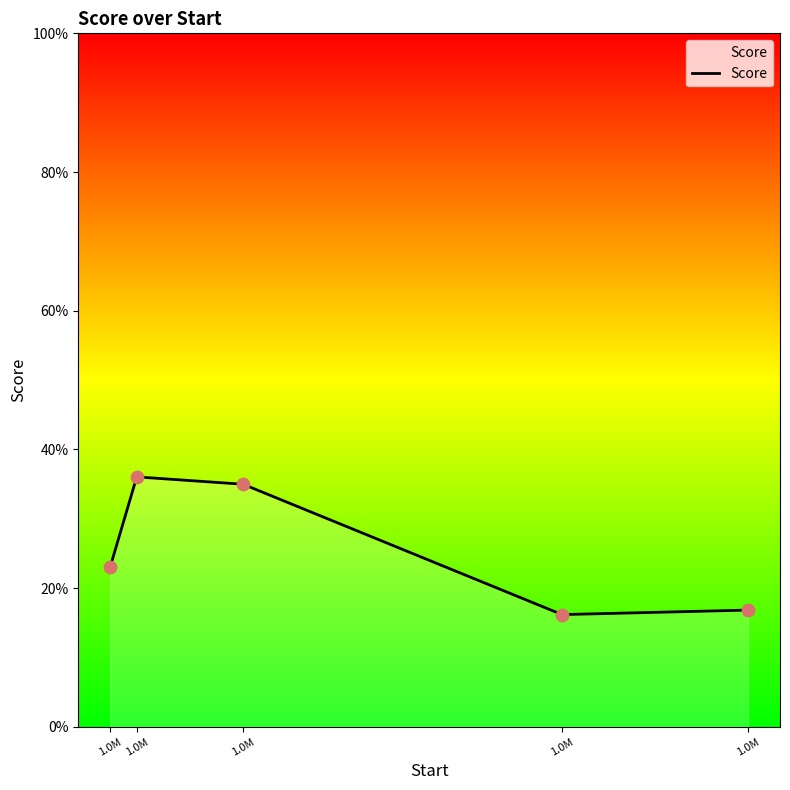

Which has a higher value, 1.0M or 1.0M?

1.0M